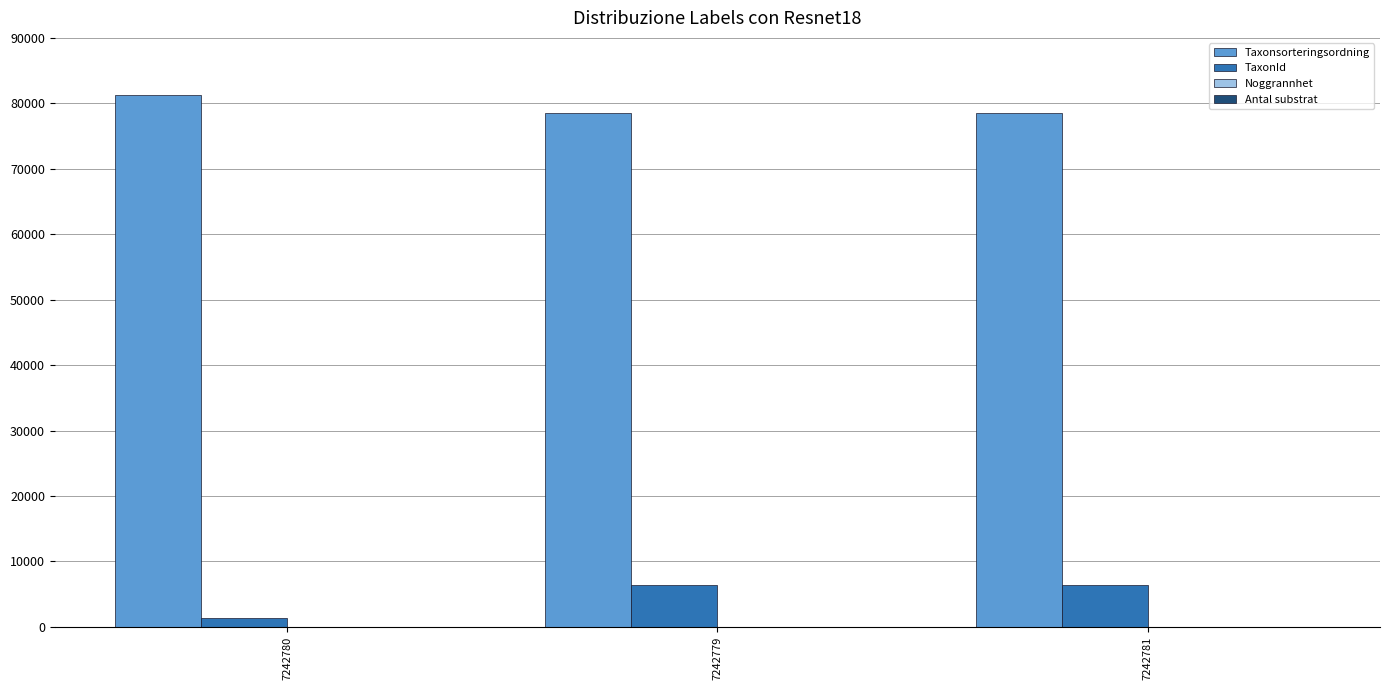

Is it true that TaxonId equals 3256 at 7242781?

False